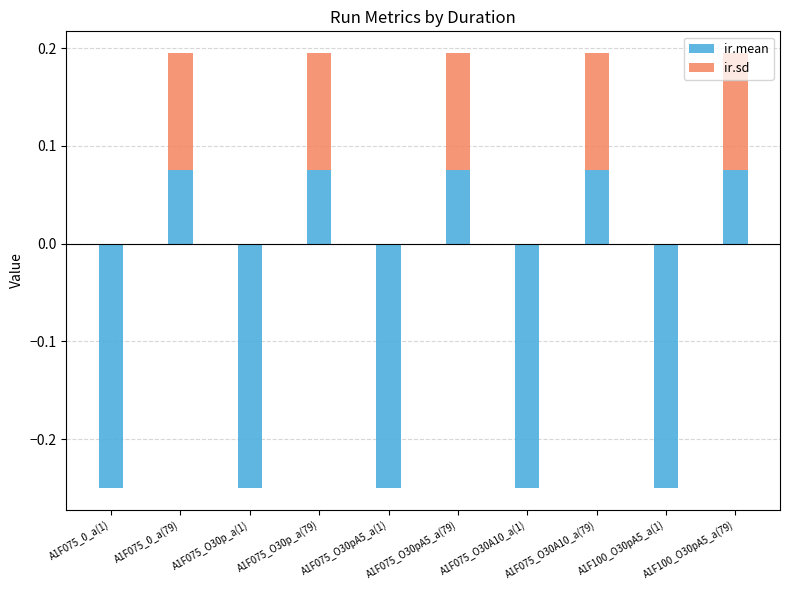

Which category has the lowest value in the ir.mean series?

A1F075_0_a(1)